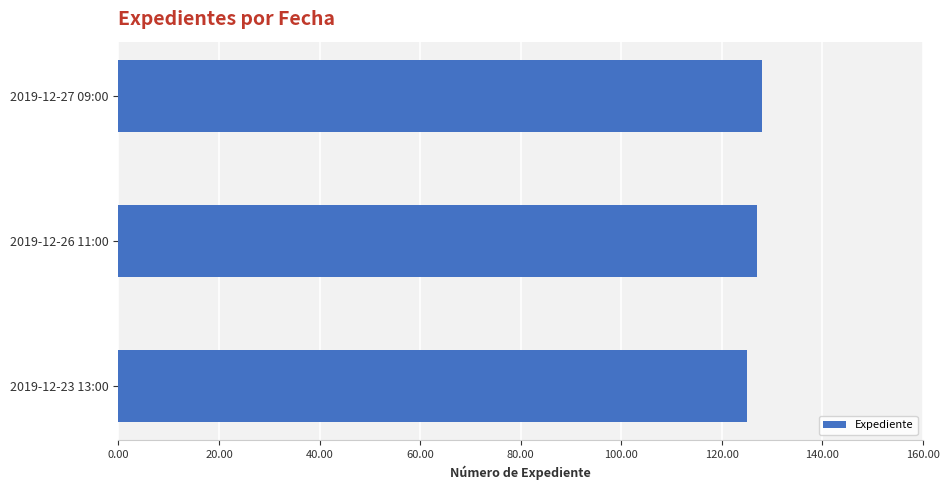

What is the ratio of the value at 2019-12-27 09:00 to the value at 2019-12-26 11:00?

1.0